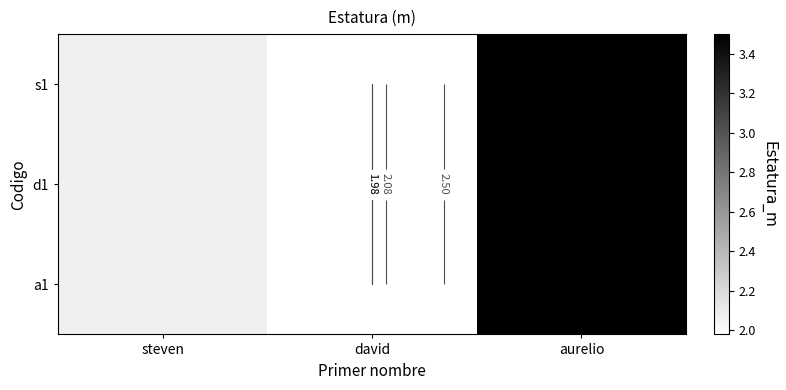

Is the value of a1 at aurelio greater than the value of d1 at aurelio?

No